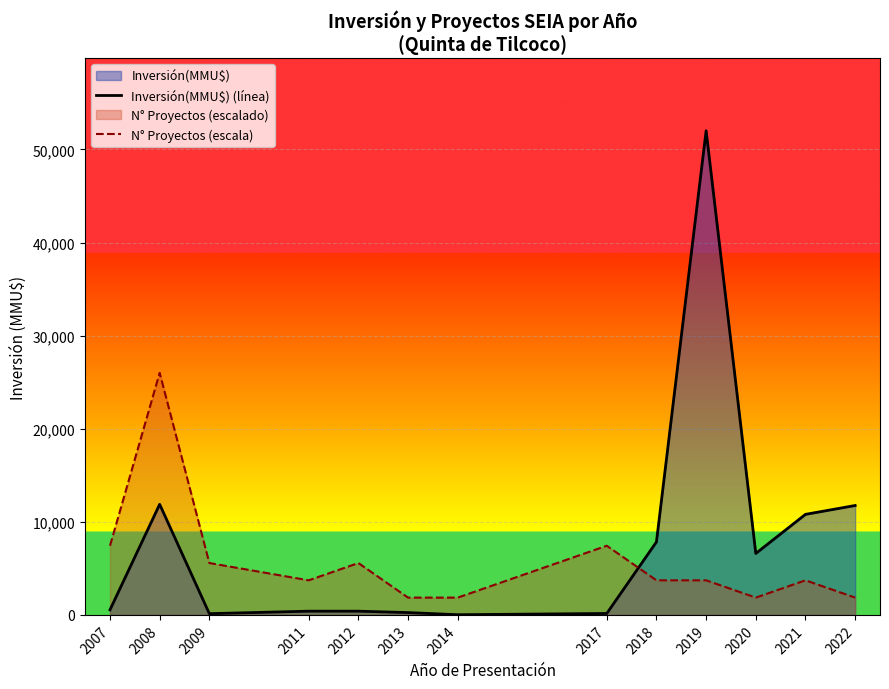

At how many categories does at least one series exceed 18194?

2